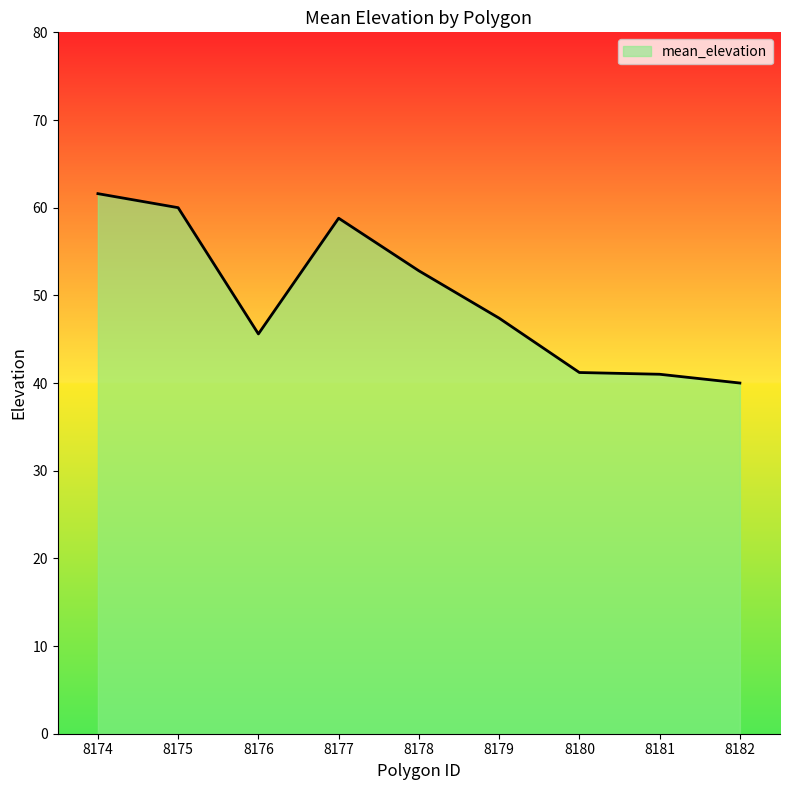

What is the ratio of the value at 8180 to the value at 8177?

0.7